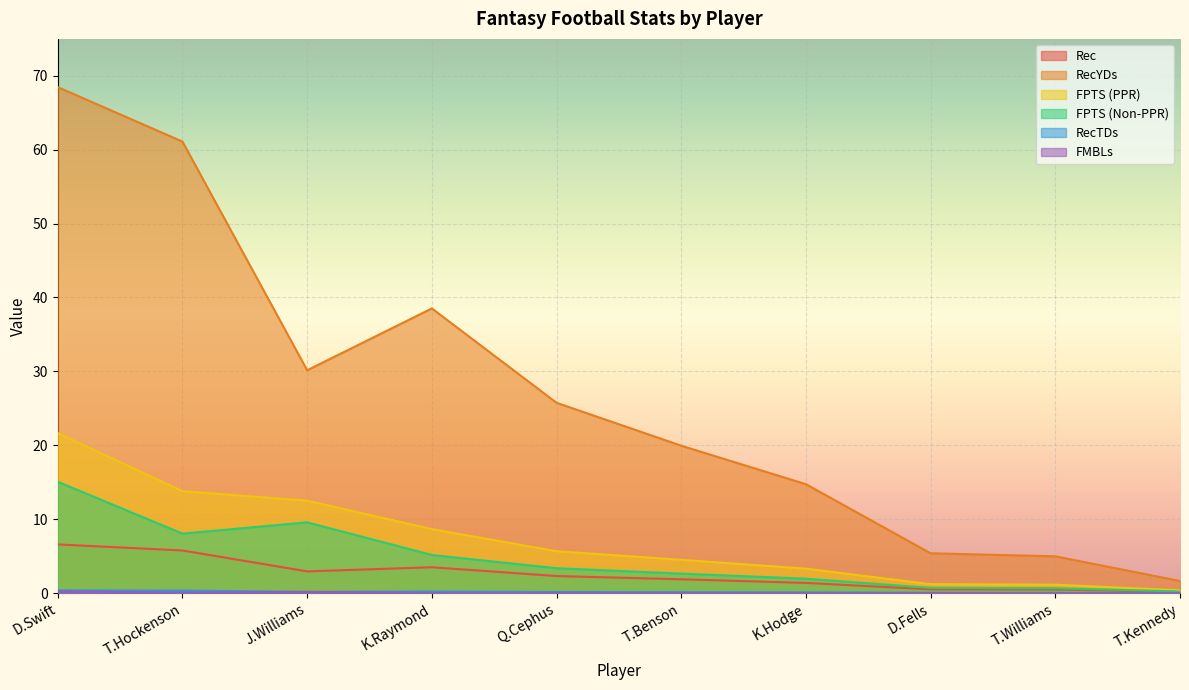

Which series has the largest total across all categories?

RecYDs